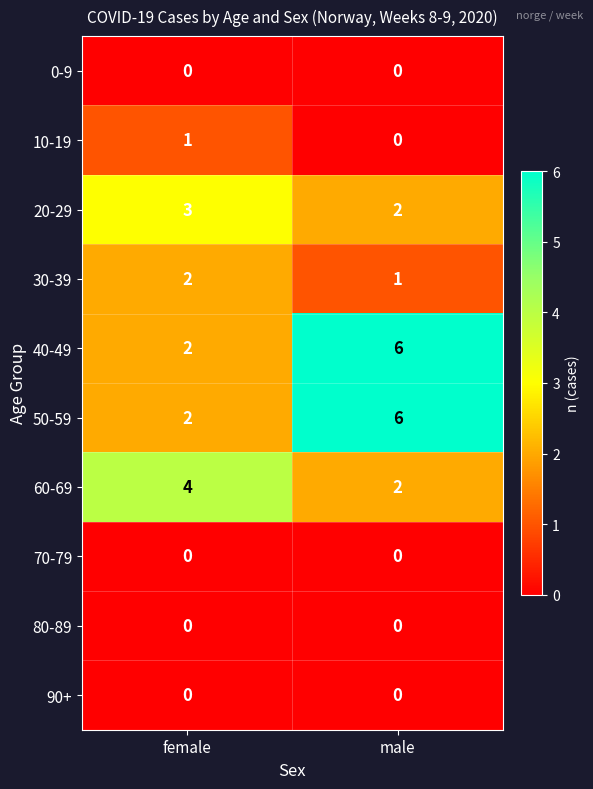

What is the average value of the 60-69 series?

3